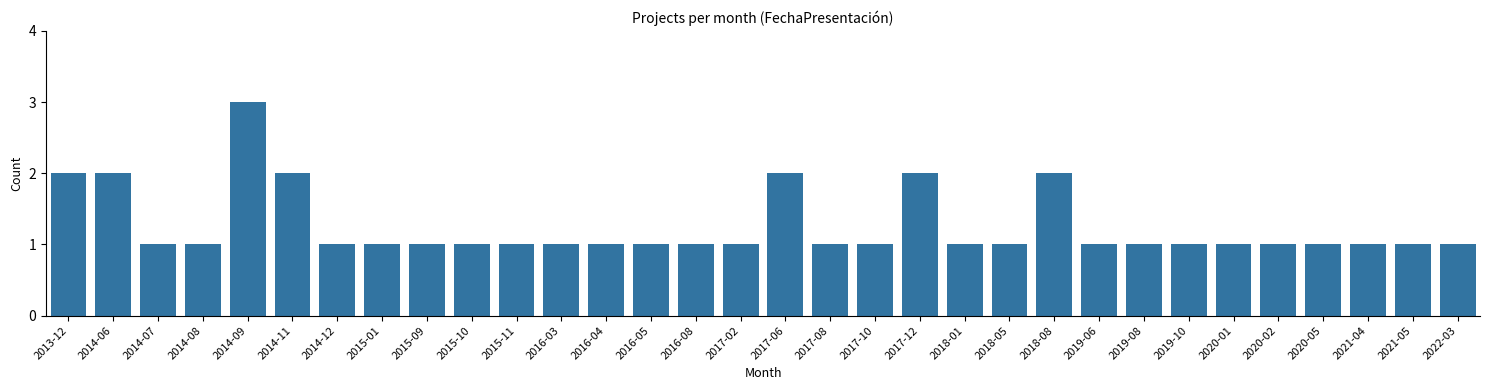

What is the sum of all values?

40